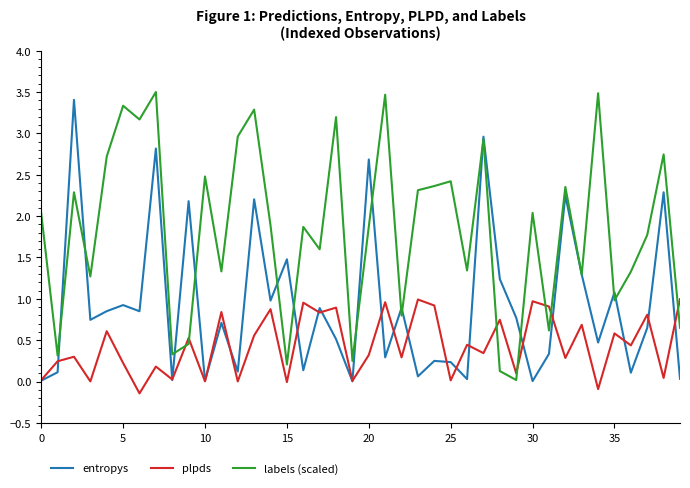

True or false: labels (scaled) and plpds intersect in this chart.

True